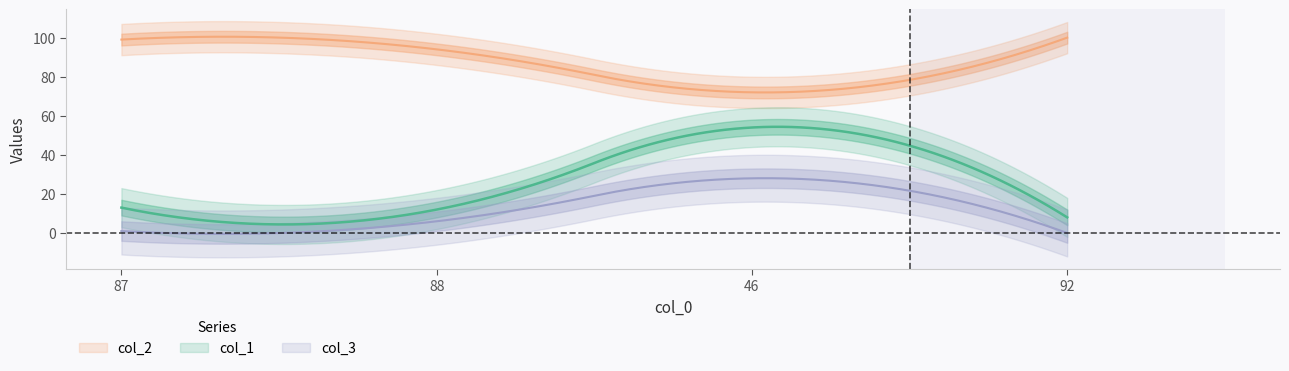

True or false: col_1 has more than 2 interior local peaks.

False